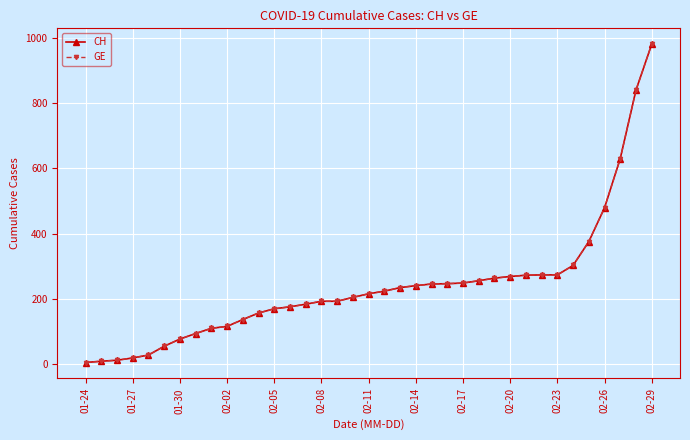

Is this an area chart (filled region under the line)?

No